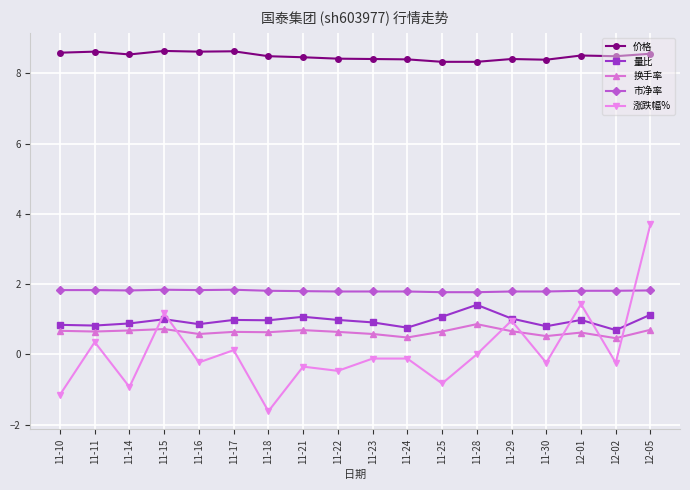

What is the smallest value displayed?

-1.6